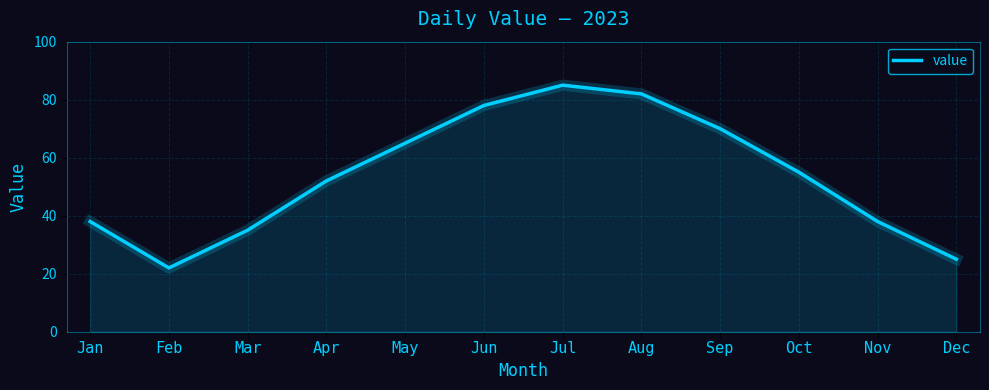

Between Sep and Feb, which is larger?

Sep